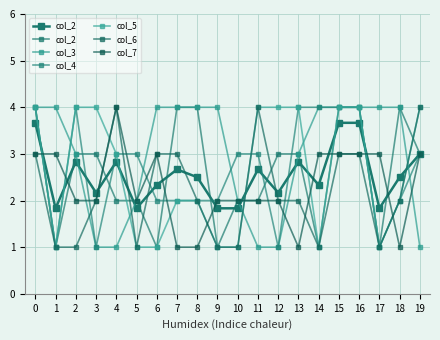

Is it true that col_7 equals 1 at 7?

True